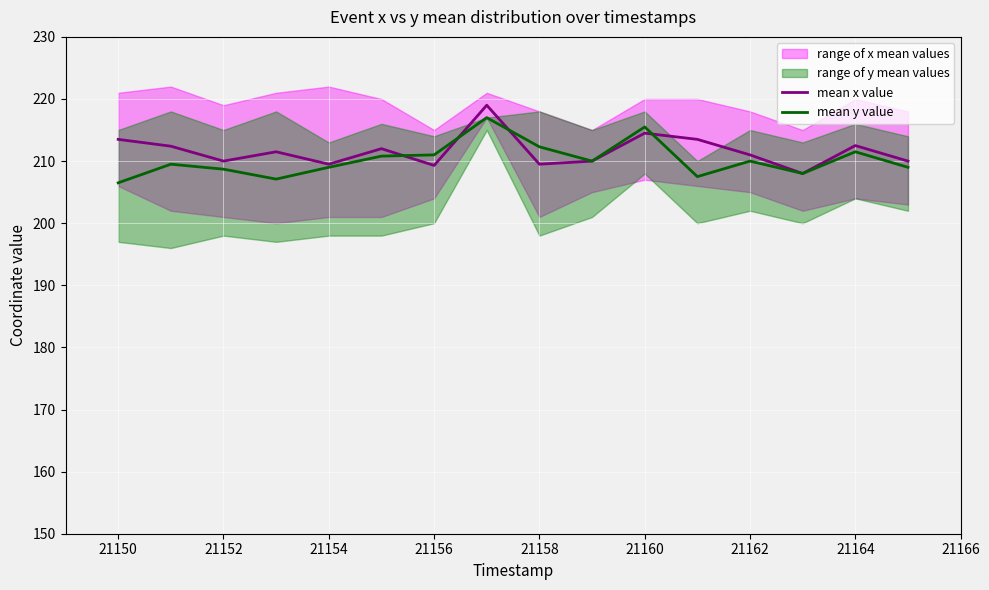

True or false: mean x value has a value of 209.5 at 21158.

True